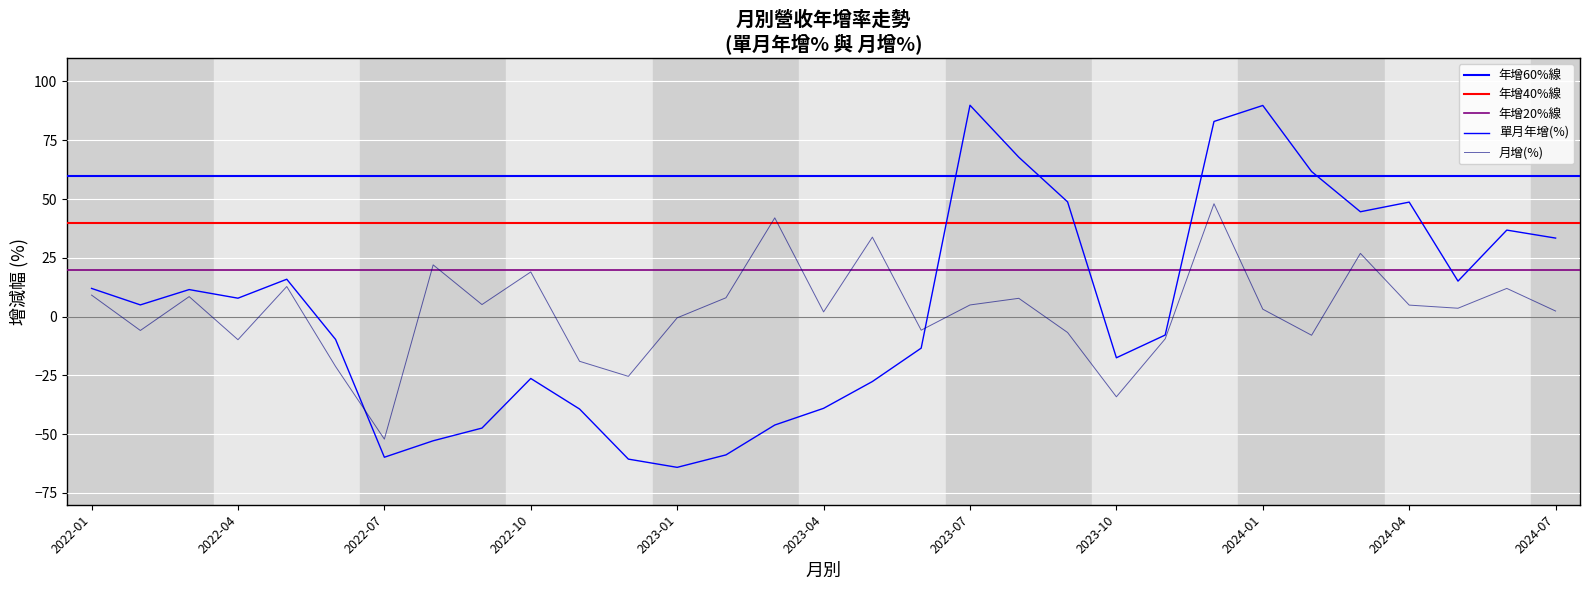

At which category is the sum across all series the highest?

2023-12